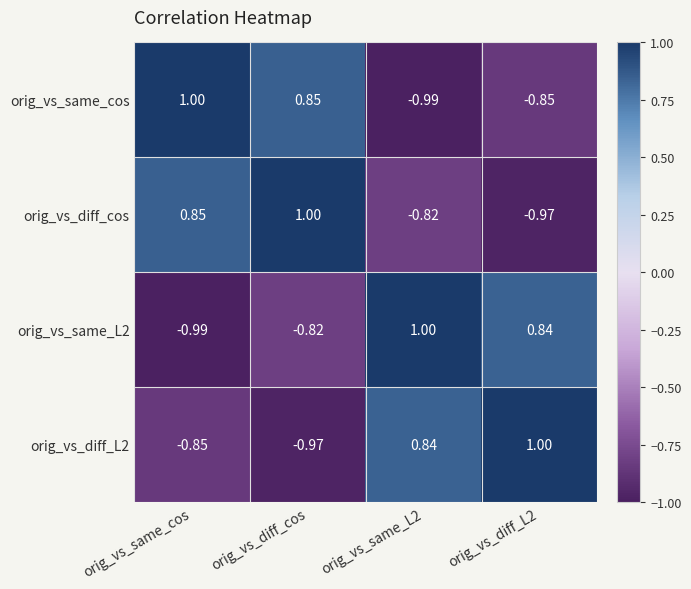

Which series has the largest total across all categories?

orig_vs_diff_cos